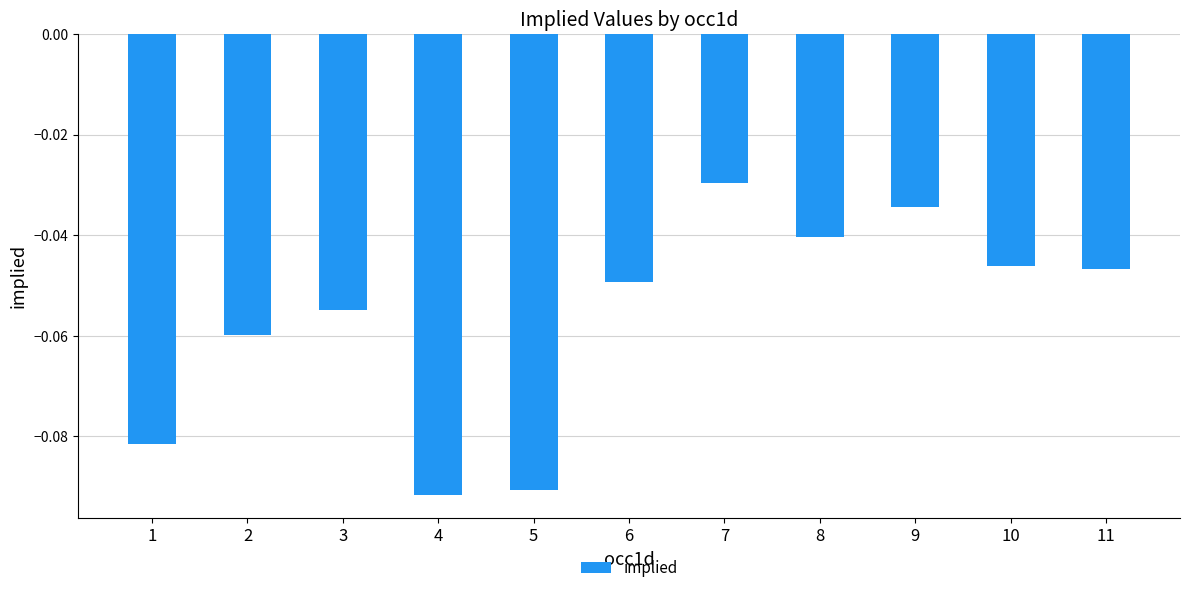

True or false: the data shows -0.1 at 6.

False